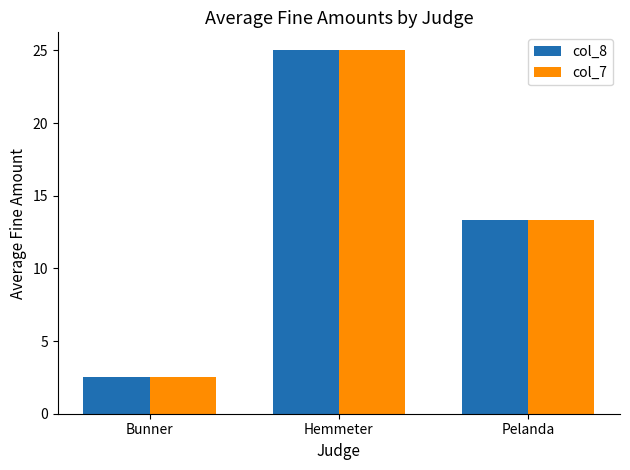

Is it true that col_8 equals 20.4 at Pelanda?

False